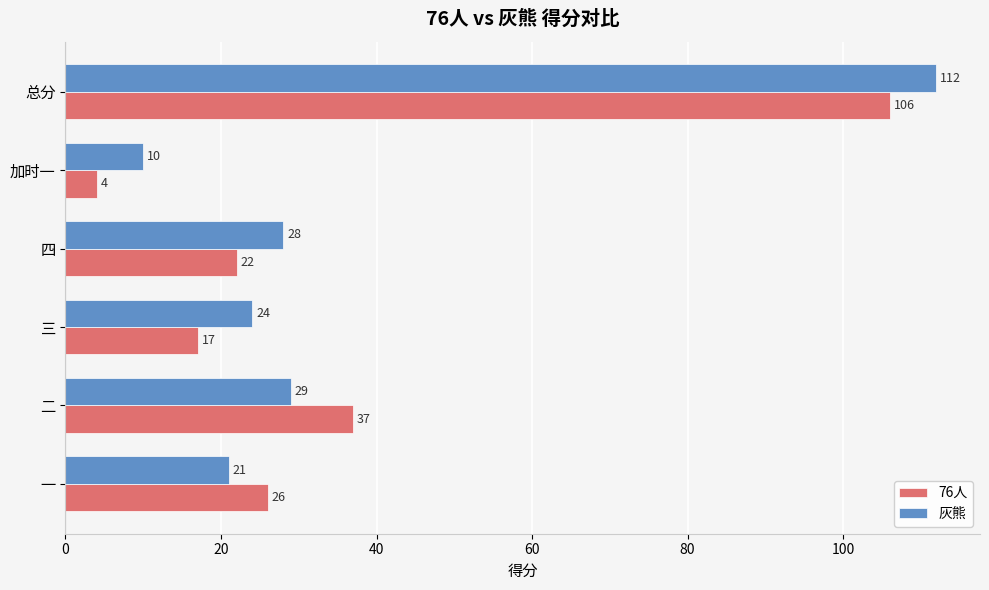

What is the sum of all 灰熊 values?

224